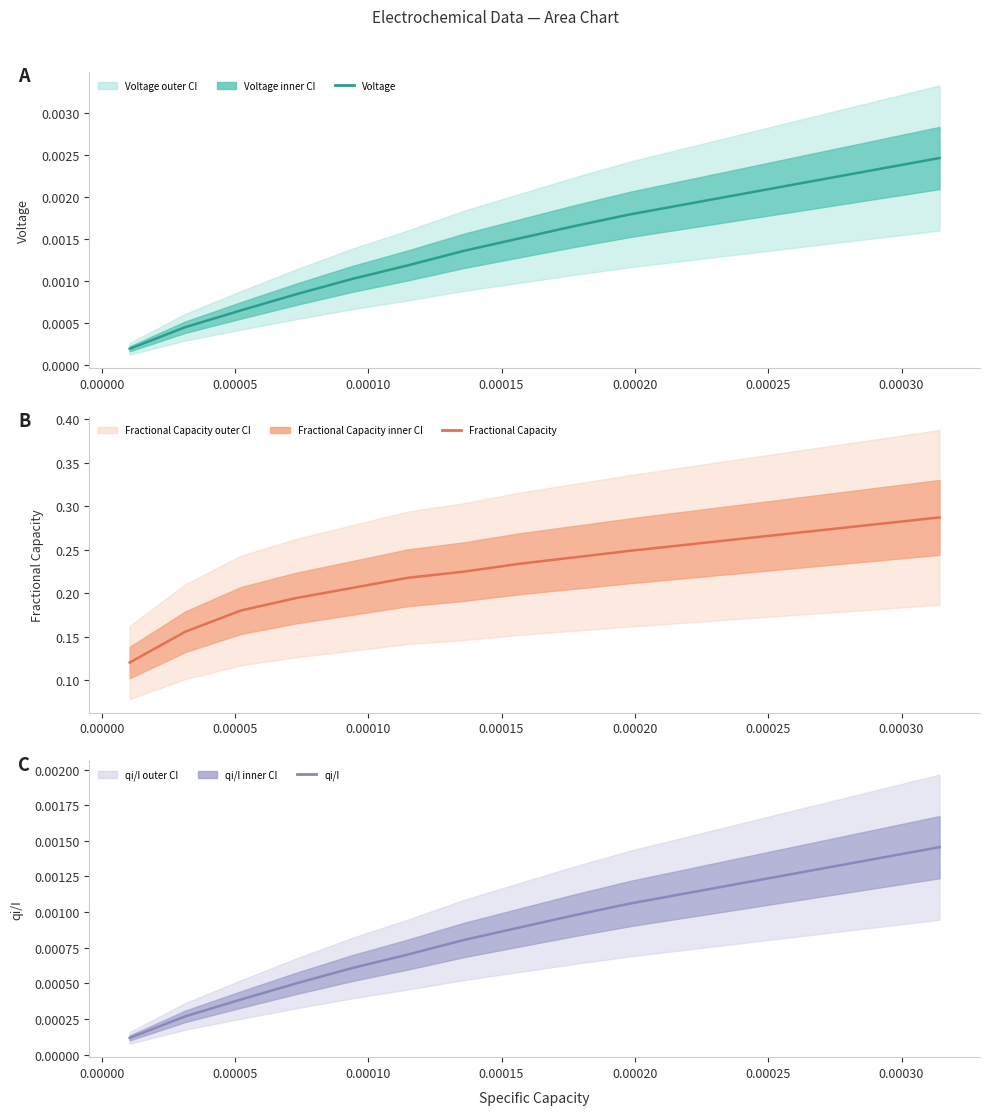

Between 0.00000 and 0.00005, which is larger?

0.00005